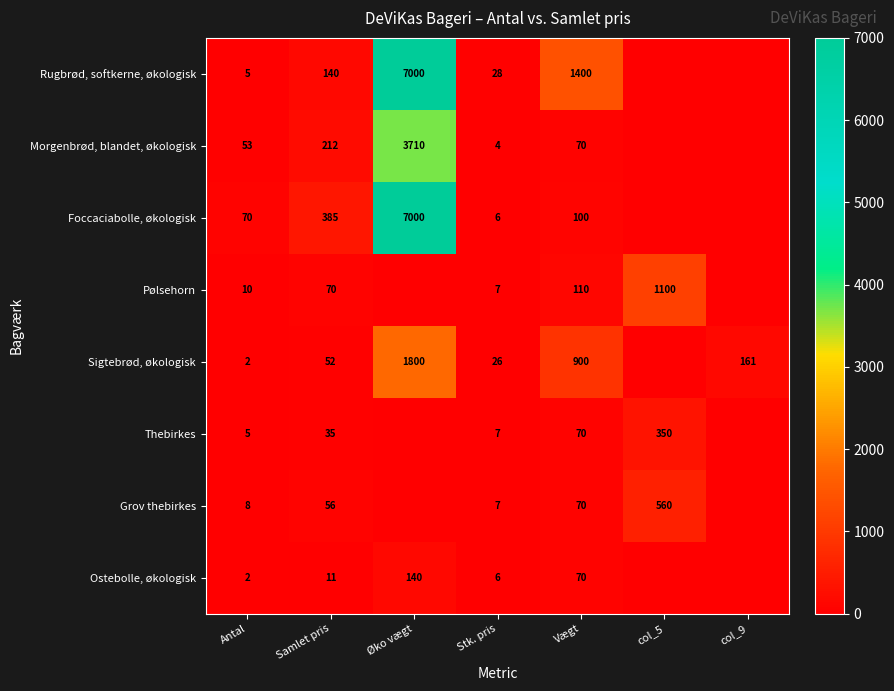

How many data points does each series have?

7